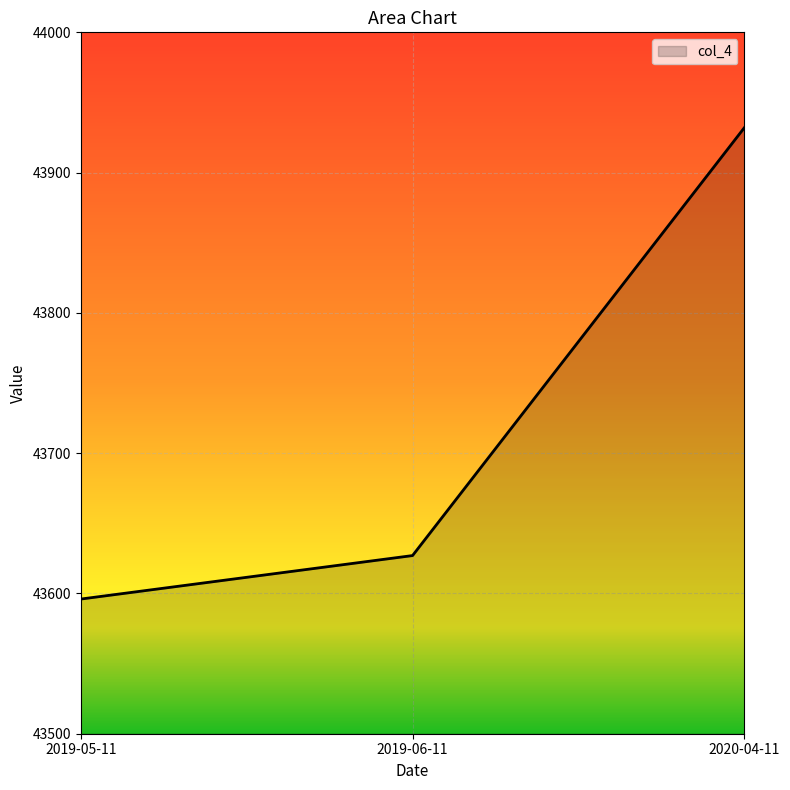

Reading right to left, list all the values displayed in this chart.

43932	43627	43596